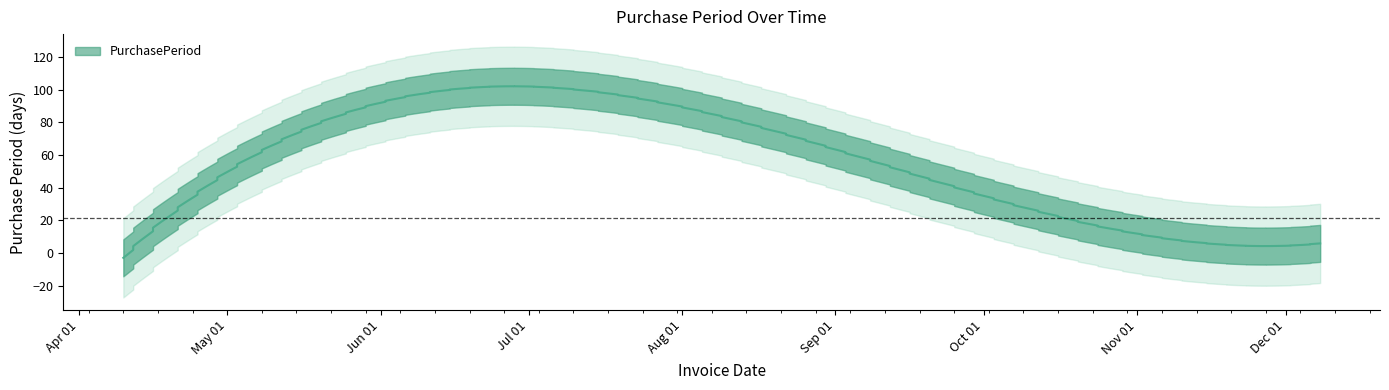

What is the label of the 8th point from the right?

2017-09-29